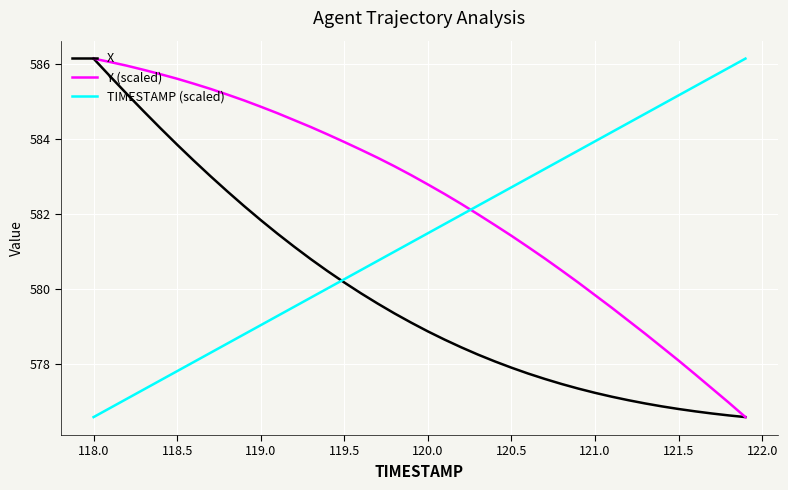

List the series in order of their overall mean, lowest first.

X, TIMESTAMP (scaled), Y (scaled)